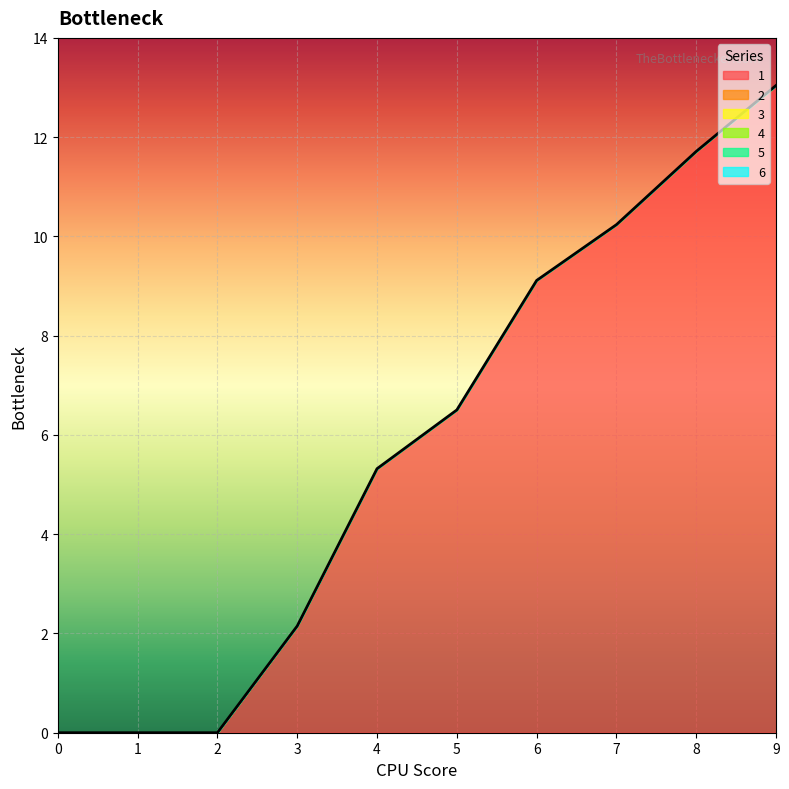

True or false: 6 has more than 0 interior local peaks.

False